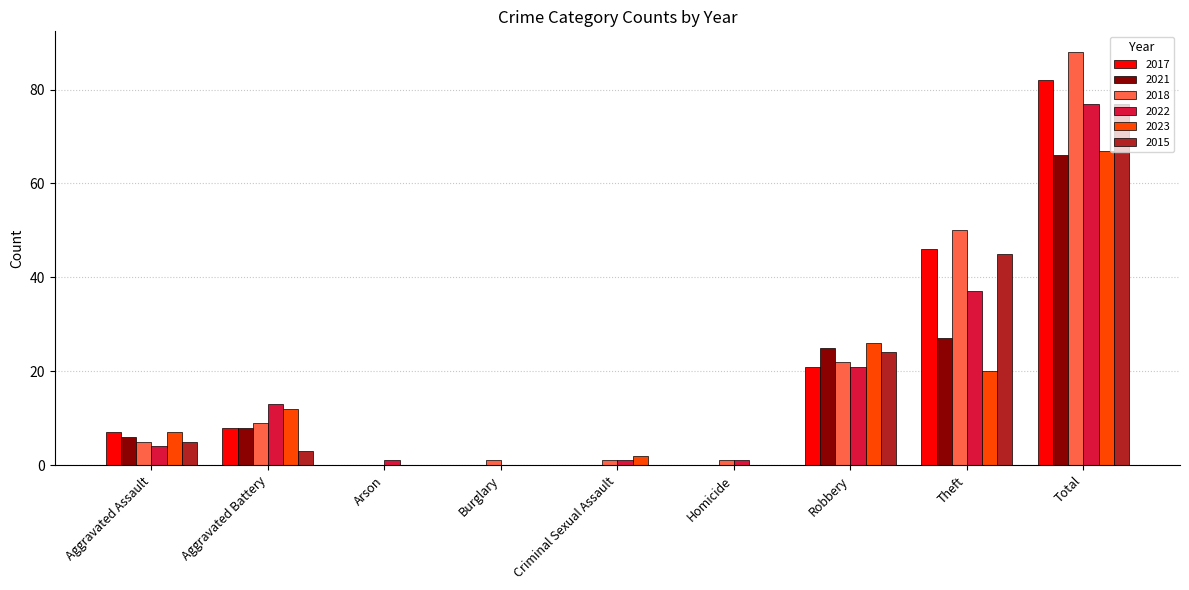

Which series has the widest spread of values?

2018